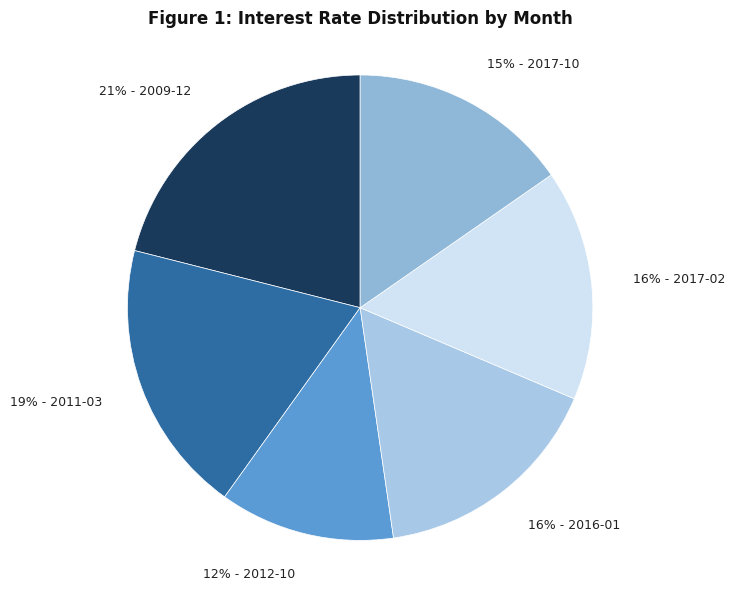

To the nearest percent, what portion does 19% - 2011-03 represent?

19%